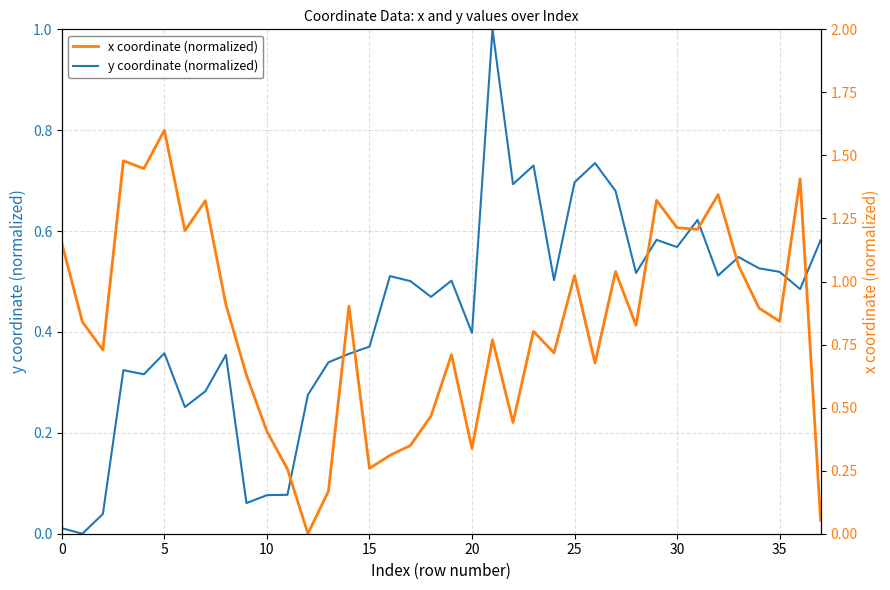

True or false: y coordinate (normalized) and x coordinate (normalized) intersect in this chart.

True